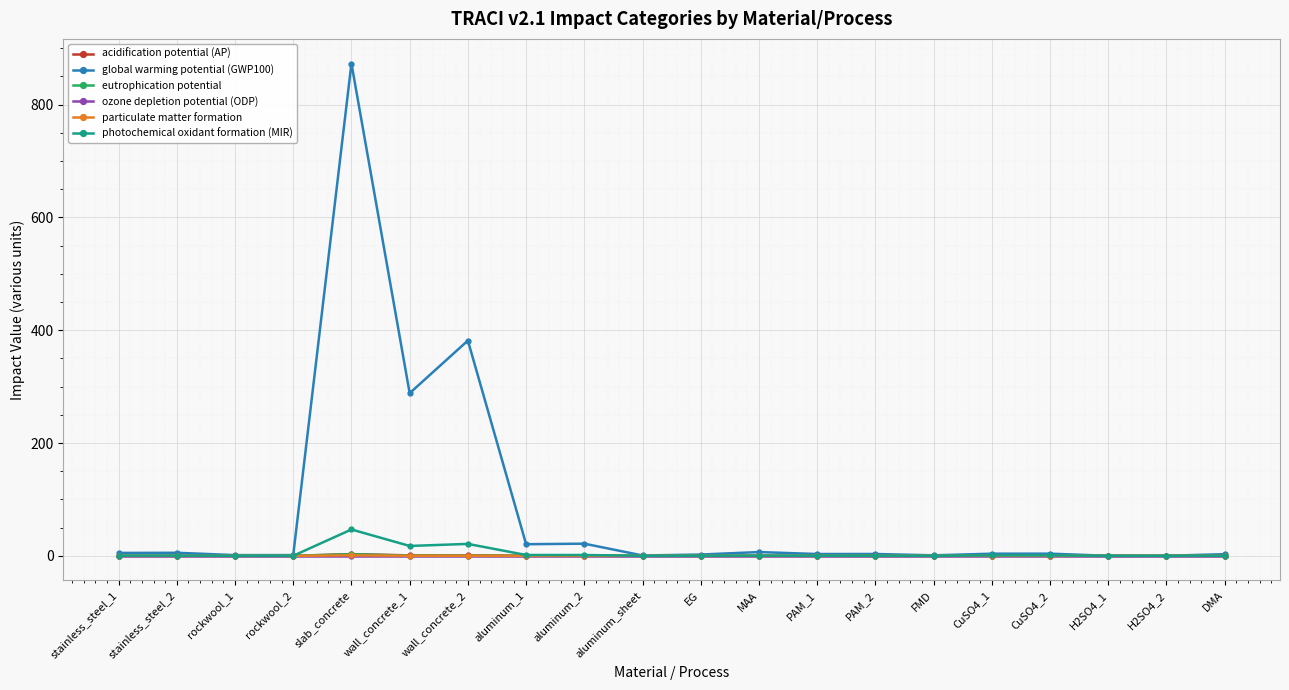

What is the label of the 10th point from the right?

EG